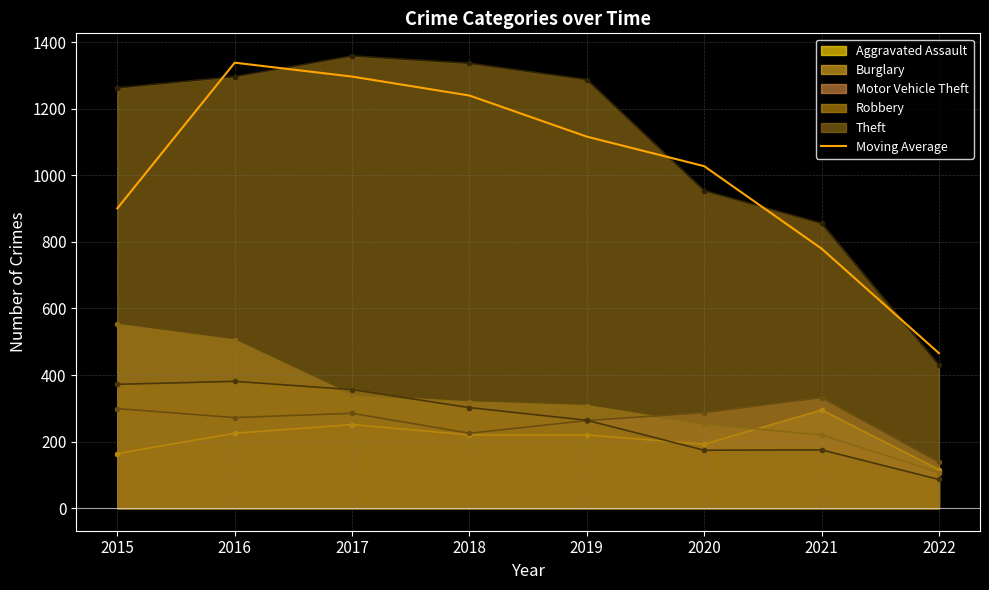

List the labels in order of Moving Average value, smallest first.

2022, 2021, 2015, 2020, 2019, 2018, 2017, 2016